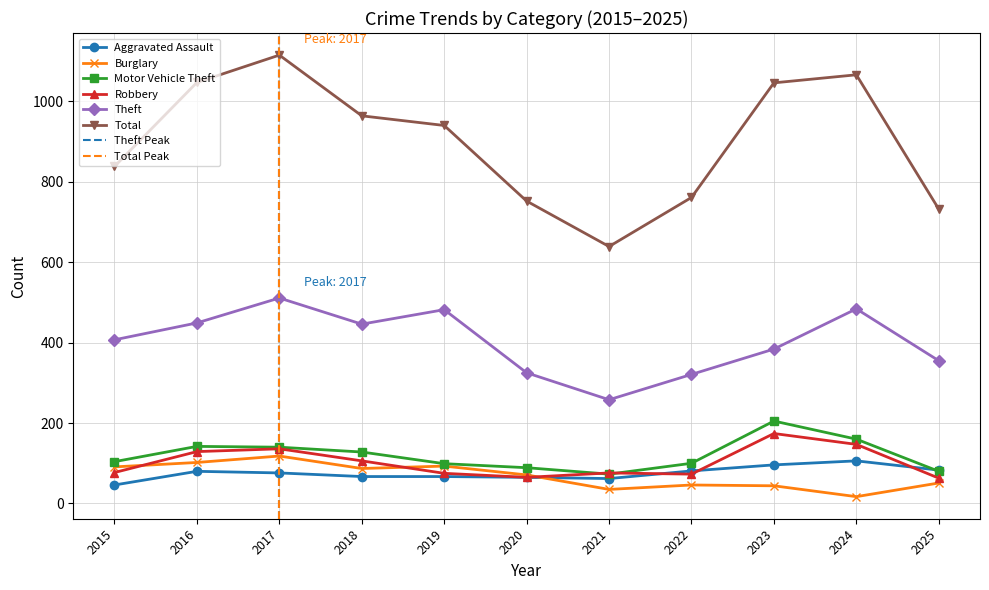

Is it true that Robbery equals 75 at 2019?

True